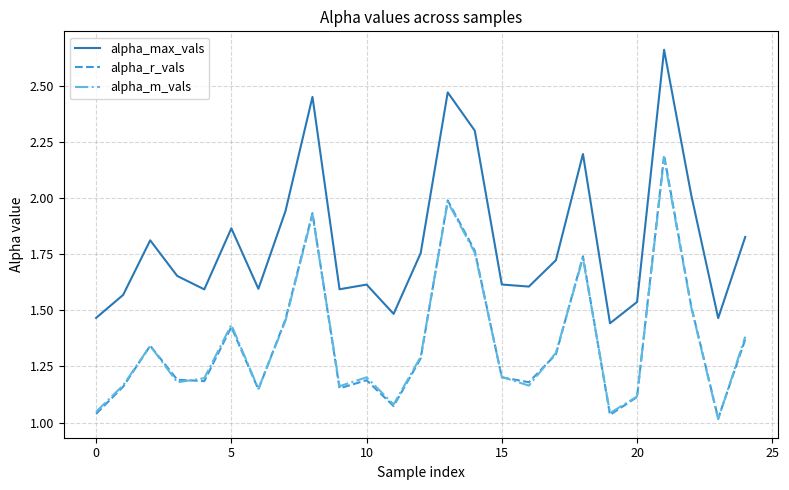

Which series has the largest total across all categories?

alpha_max_vals